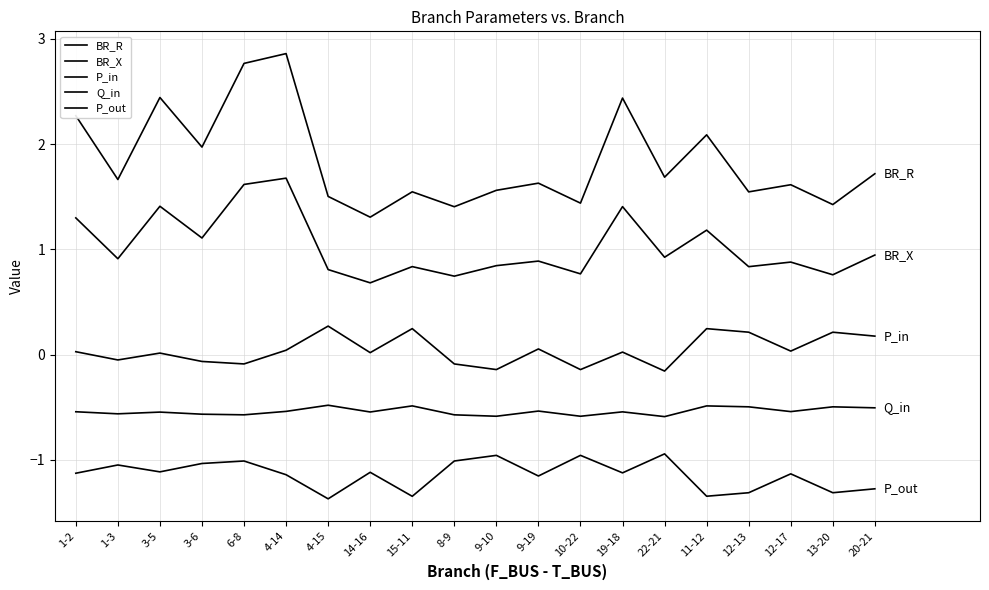

Is the value of Q_in at 1-2 greater than the value of BR_R at 15-11?

No